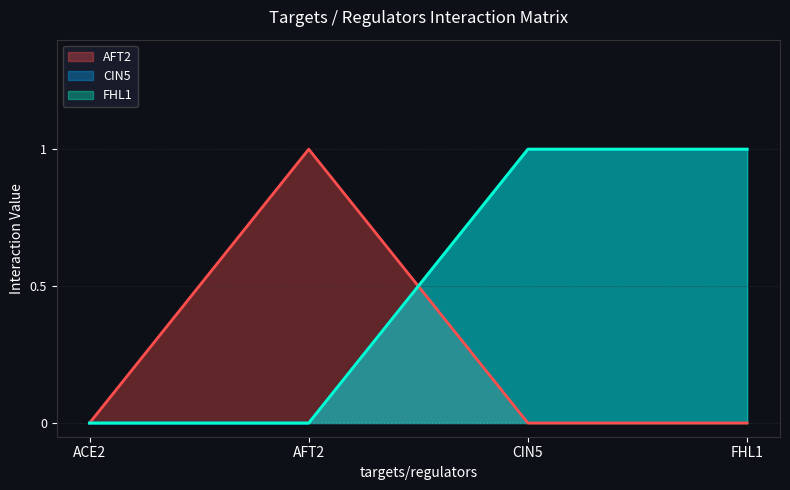

What is the sum of all FHL1 values?

2